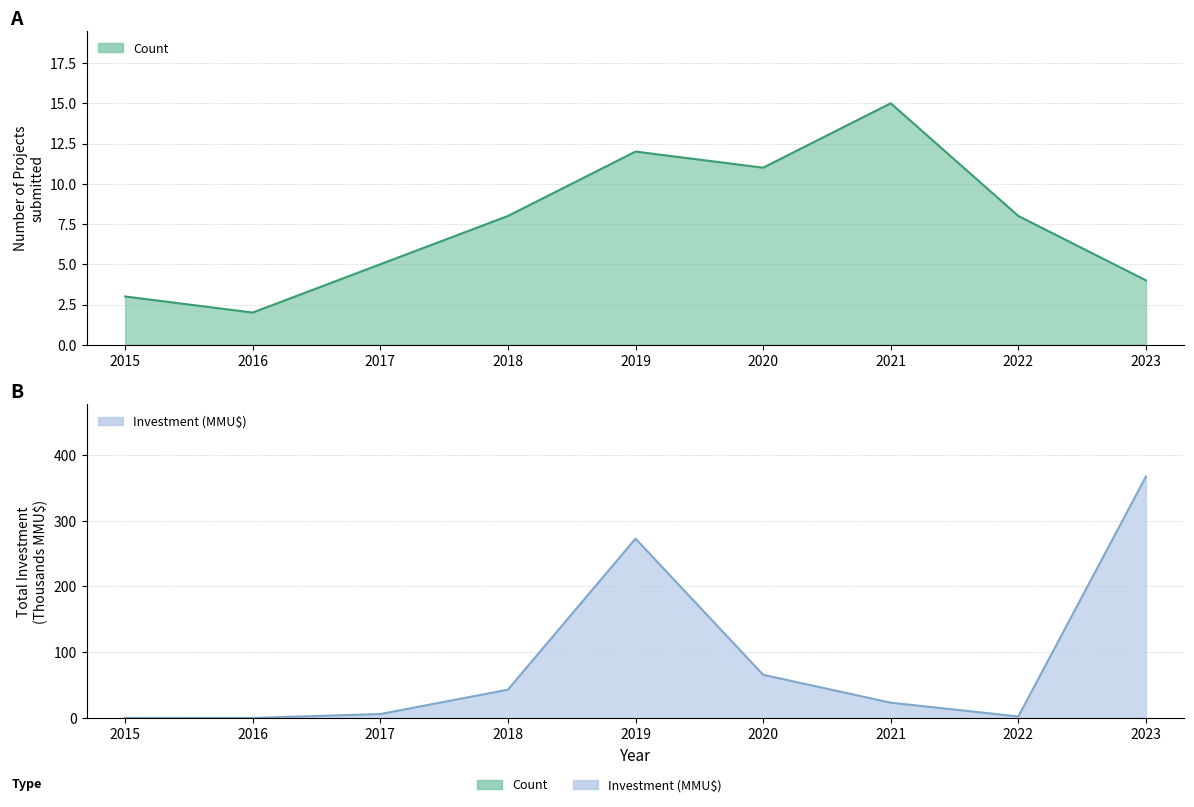

True or false: Investment (MMU$) has a value of 90.1 at 2020.

False